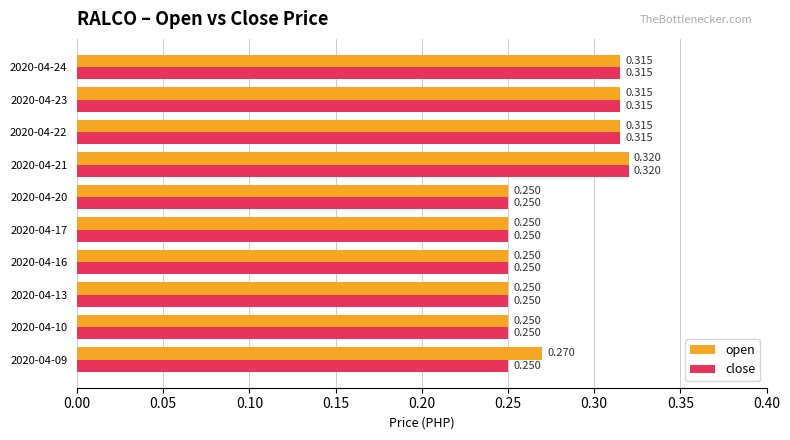

Is the value of close at 2020-04-22 greater than the value of open at 2020-04-16?

Yes